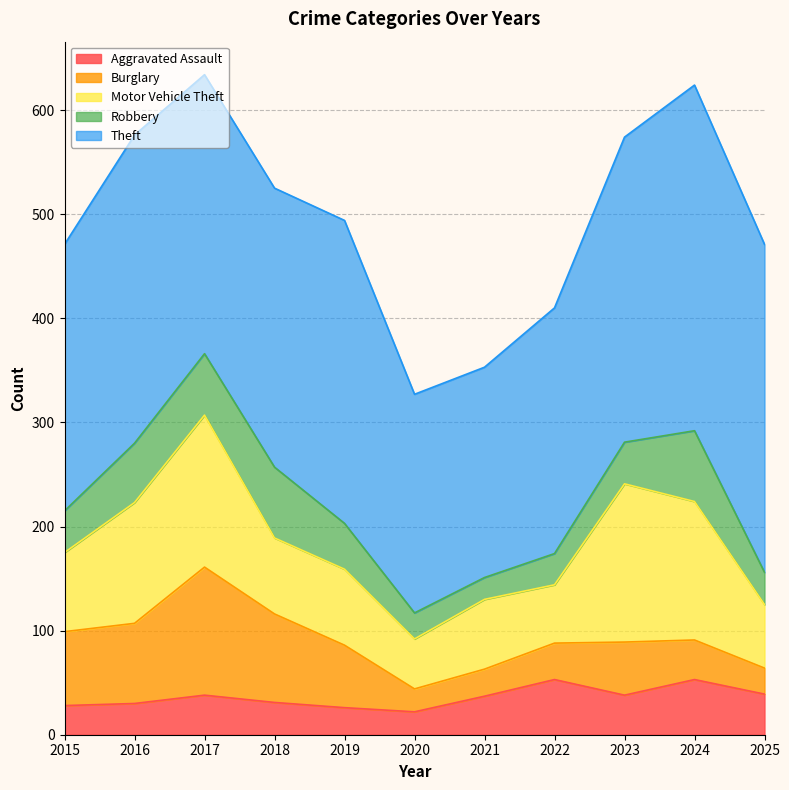

True or false: Motor Vehicle Theft and Aggravated Assault intersect in this chart.

False